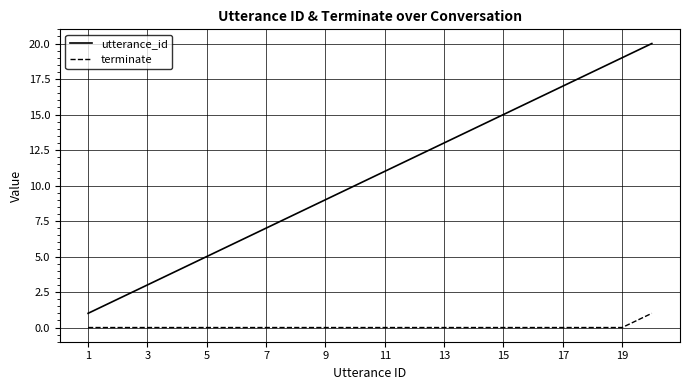

Does the chart have visible grid lines?

Yes